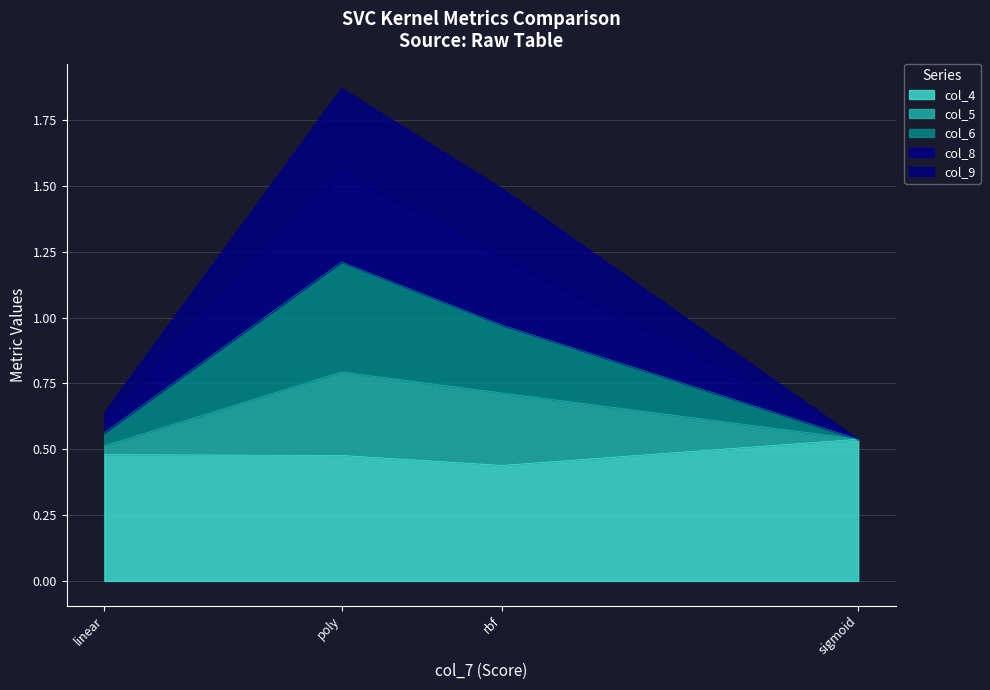

At which category is the sum across all series the highest?

poly